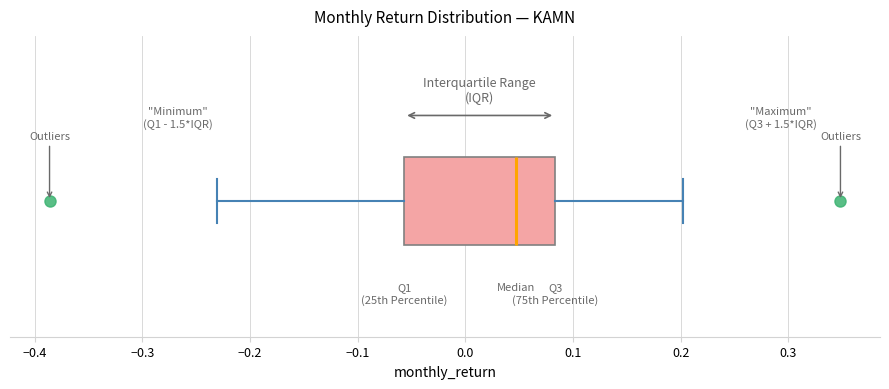

Read this box plot against the x-axis: the position of the median line, the range covered by the box, and the ends of both whiskers. The values are not printed on the chart, so give them approximately, as read against the axis.

median 0.05, box -0.06 to 0.08, whiskers -0.23 to 0.20